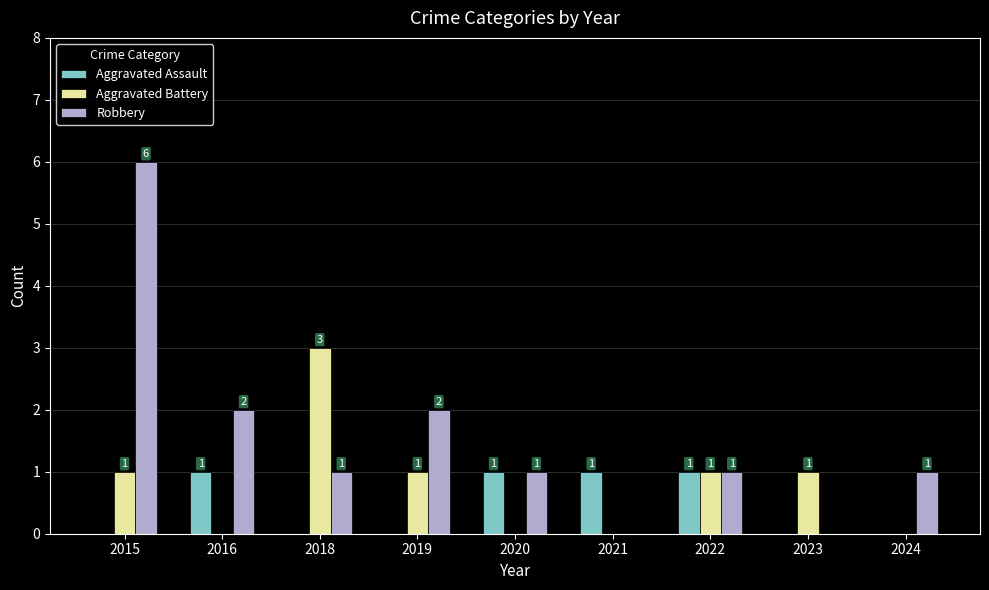

The value of Aggravated Battery at 2021 is 0. True or false?

True